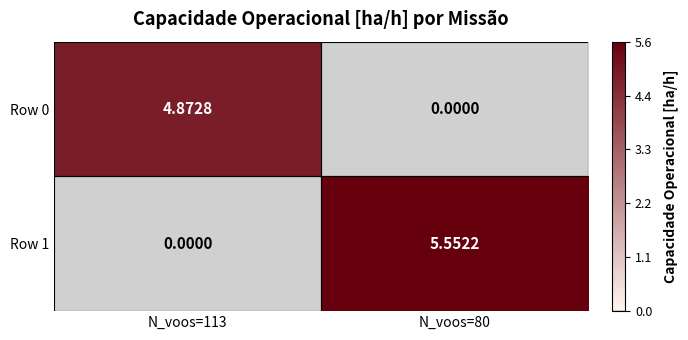

Is the value of Row 1 at N_voos=80 greater than the value of Row 0 at N_voos=80?

Yes